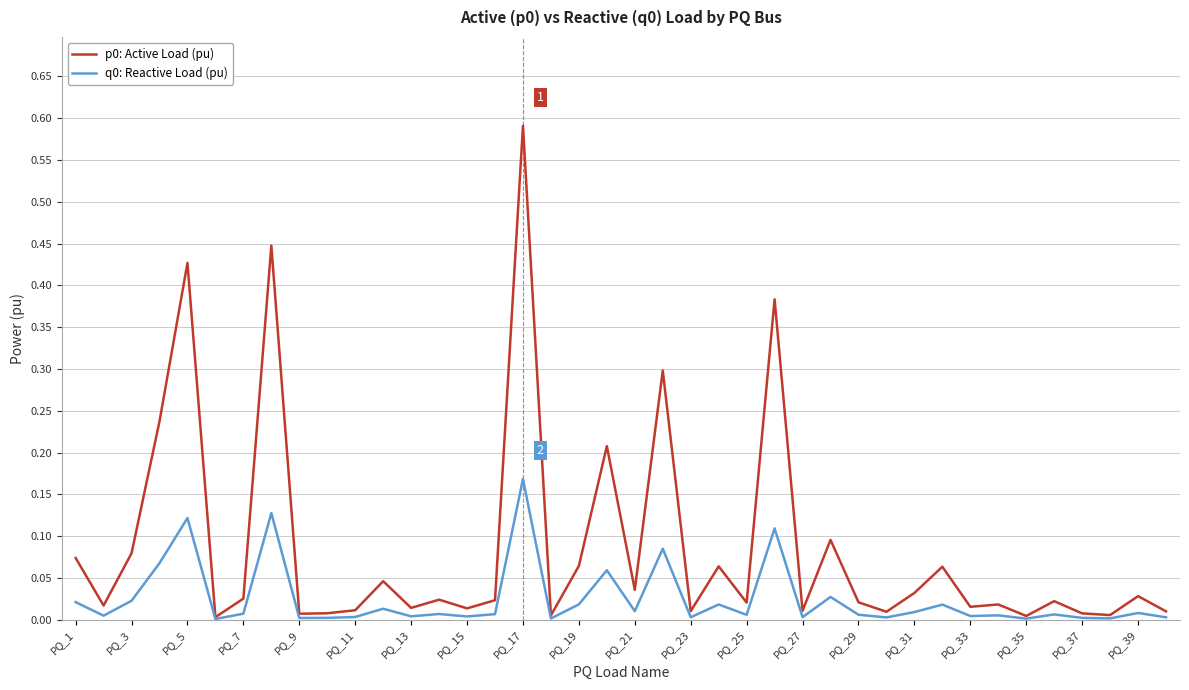

What is the maximum value shown in the chart?

0.6